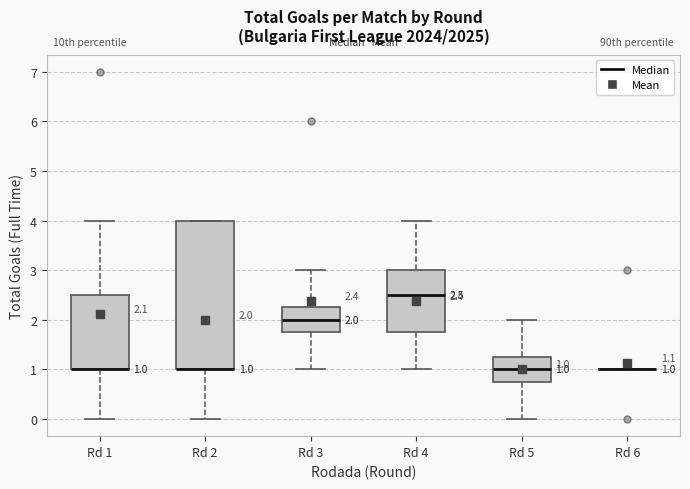

Which box is the tallest, from its lower edge to its upper edge?

Rd 2